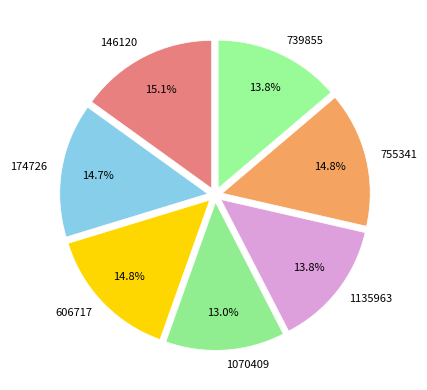

To the nearest percent, what percentage of the pie is 174726?

15%